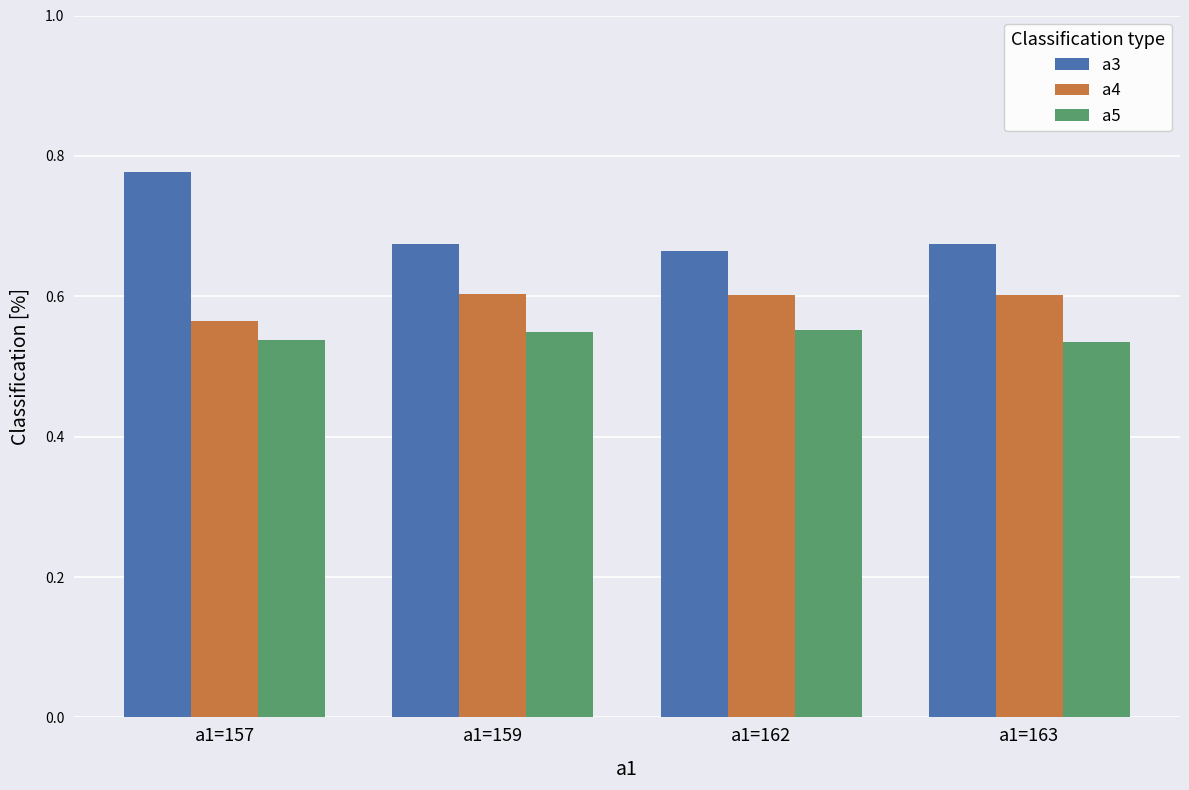

What is the sum of the a3 values at a1=157 and a1=159?

1.5